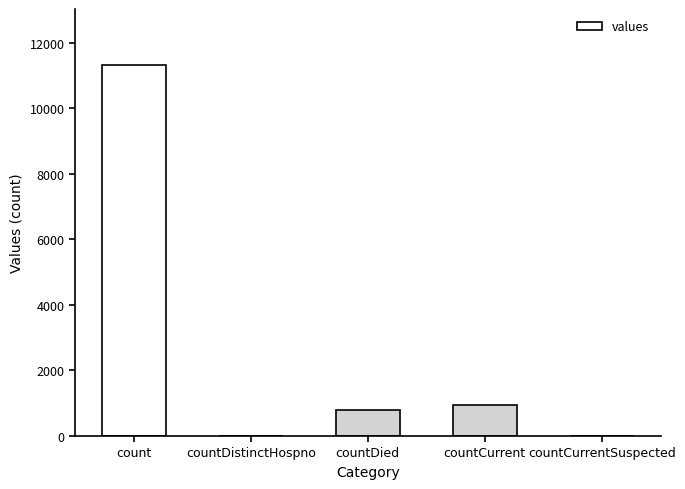

Are the bars grouped side by side (vs. stacked)?

No